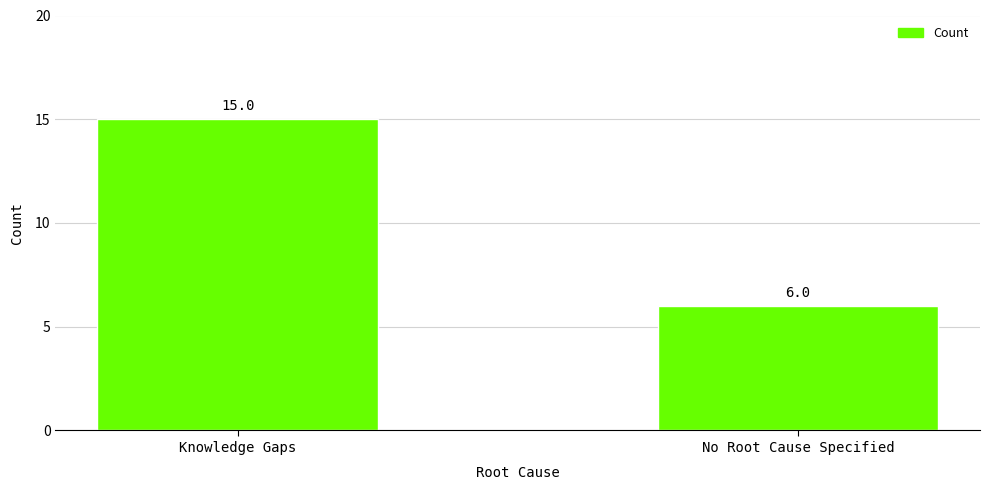

Which category has the highest value across all series?

Knowledge Gaps